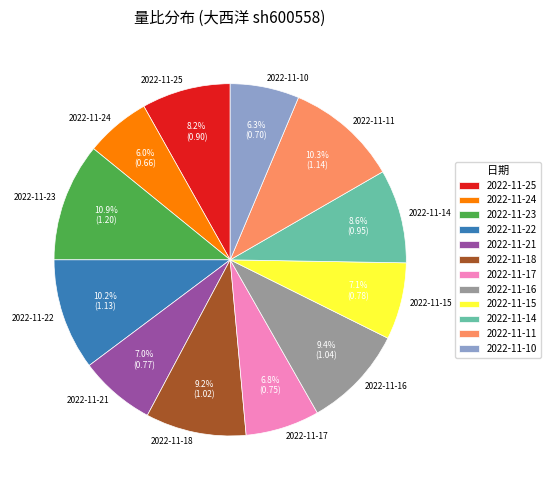

What is the largest slice in the pie chart?

2022-11-23